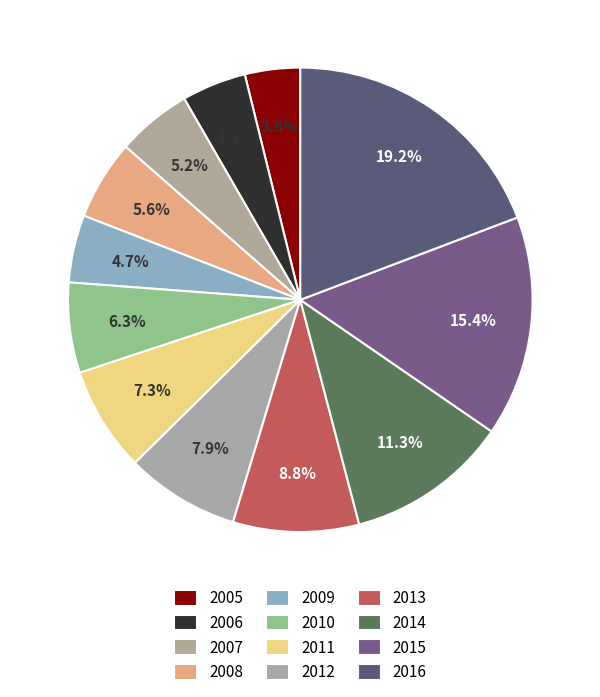

To the nearest percent, what is the difference between the largest and smallest slice percentages?

15%